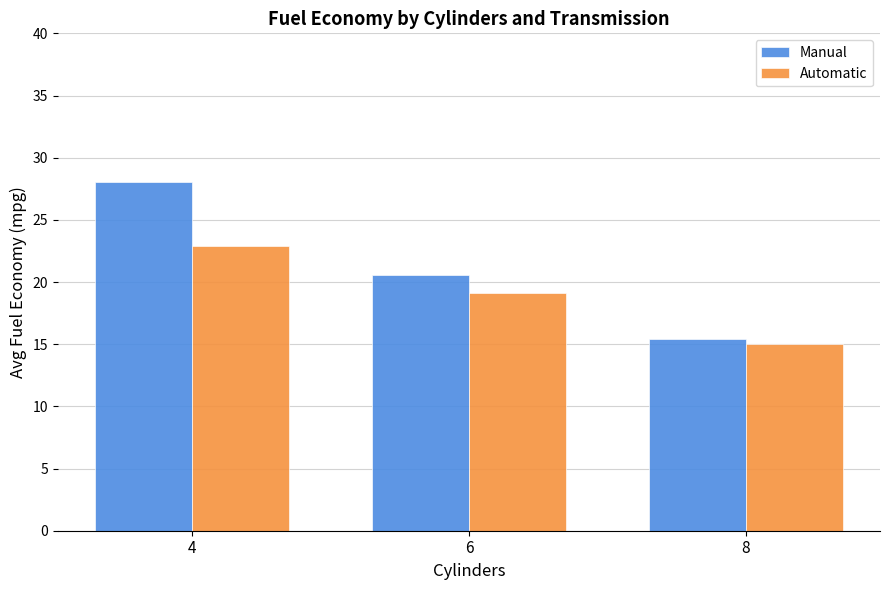

True or false: Automatic has a value of 19.1 at 6.

True